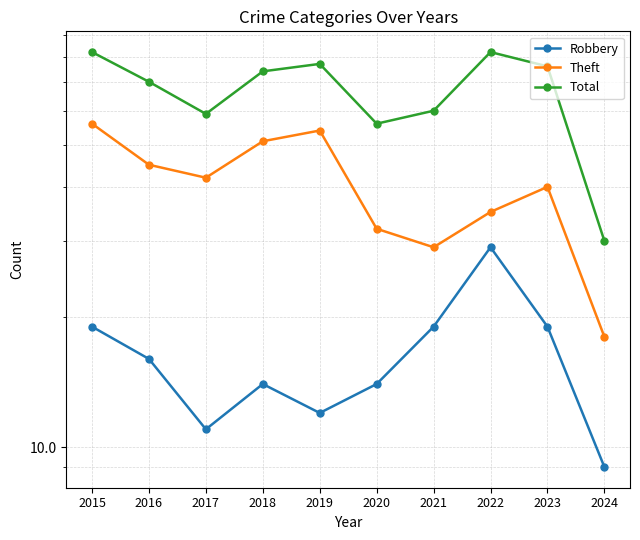

At how many categories does at least one series exceed 38?

9